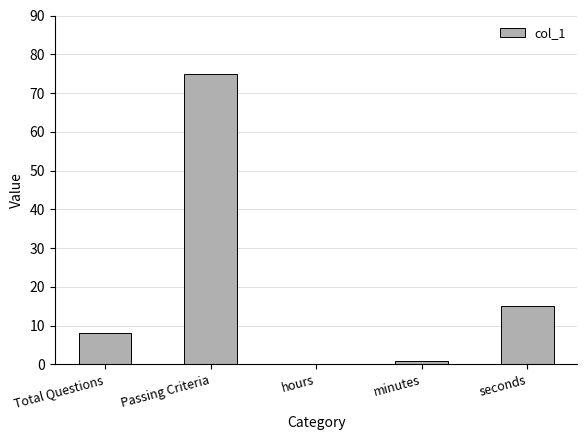

What is the sum of all values?

99